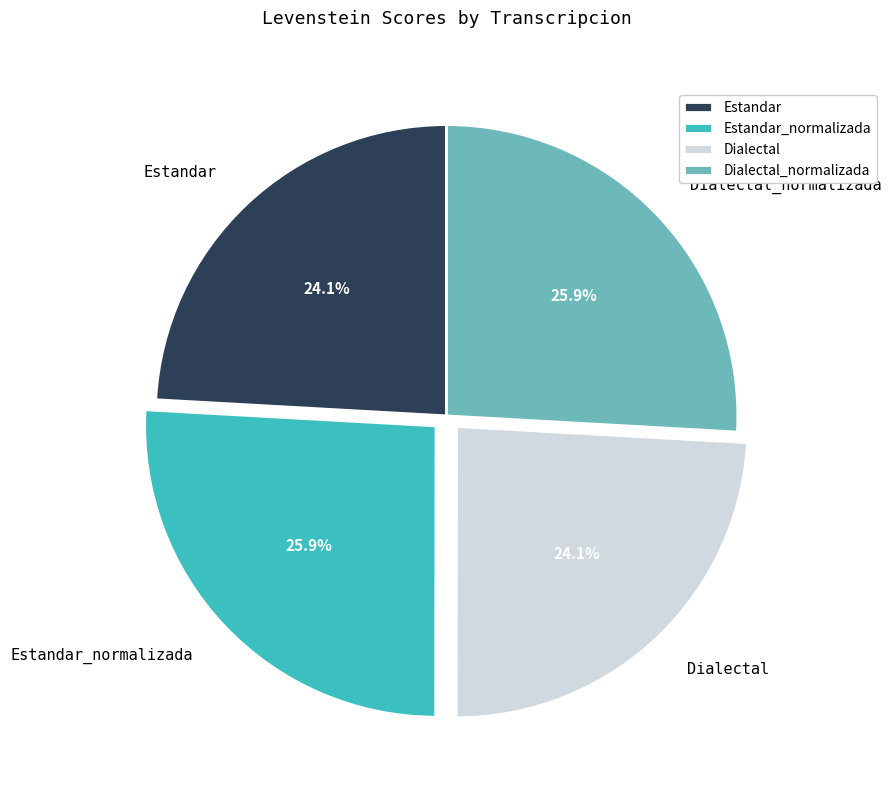

What percentage is the Estandar slice, to the nearest percent?

24%